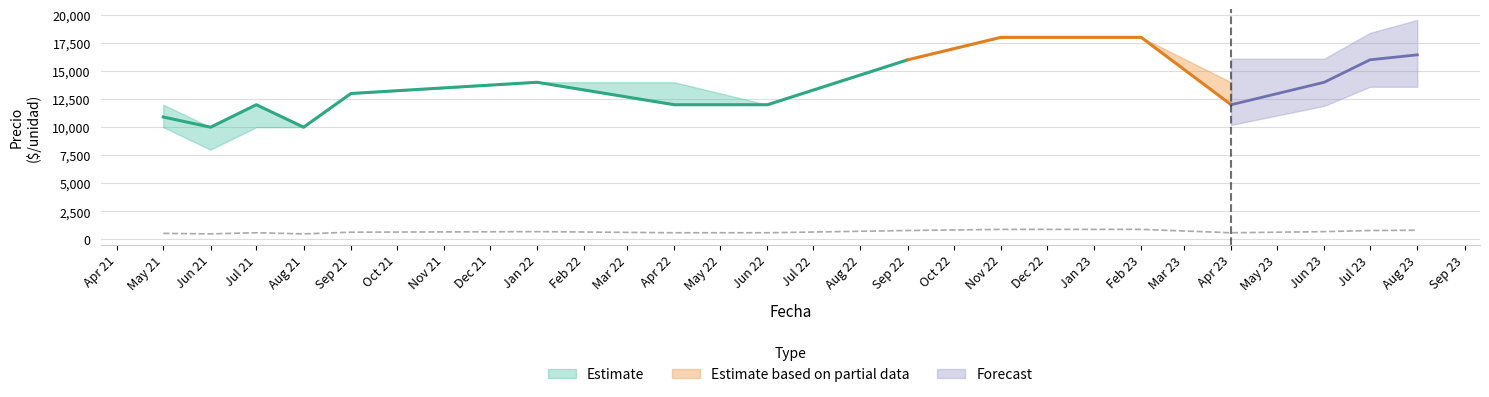

At which category does Precio máximo reach its first local valley?

2021-06